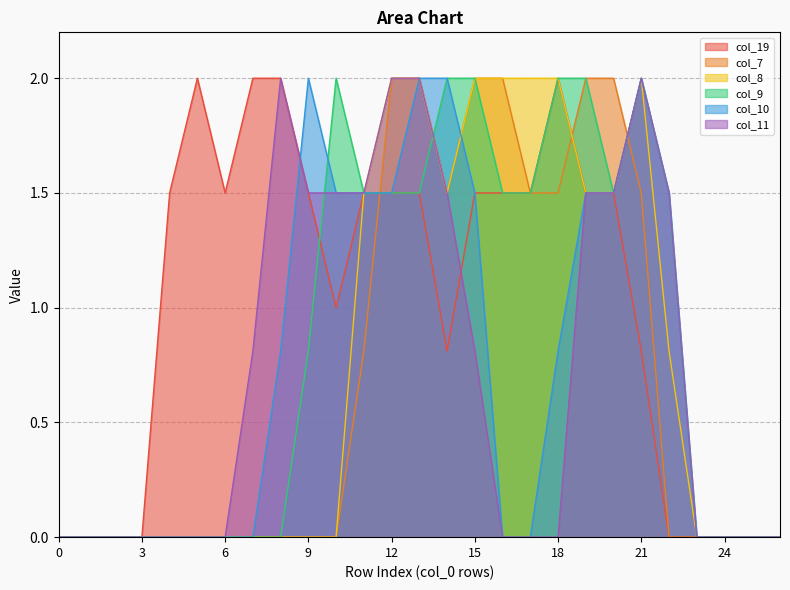

What is the difference between the maximum and minimum values in the col_7 series?

2.0